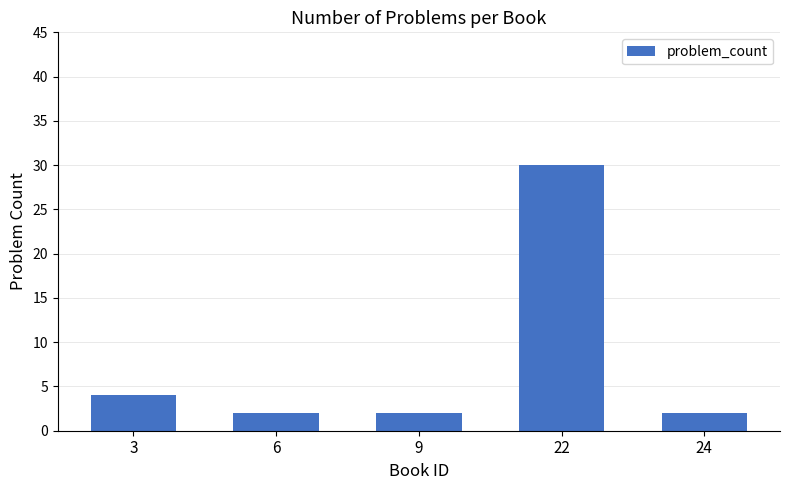

Reading right to left, list all the values displayed in this chart.

24=2	22=30	9=2	6=2	3=4